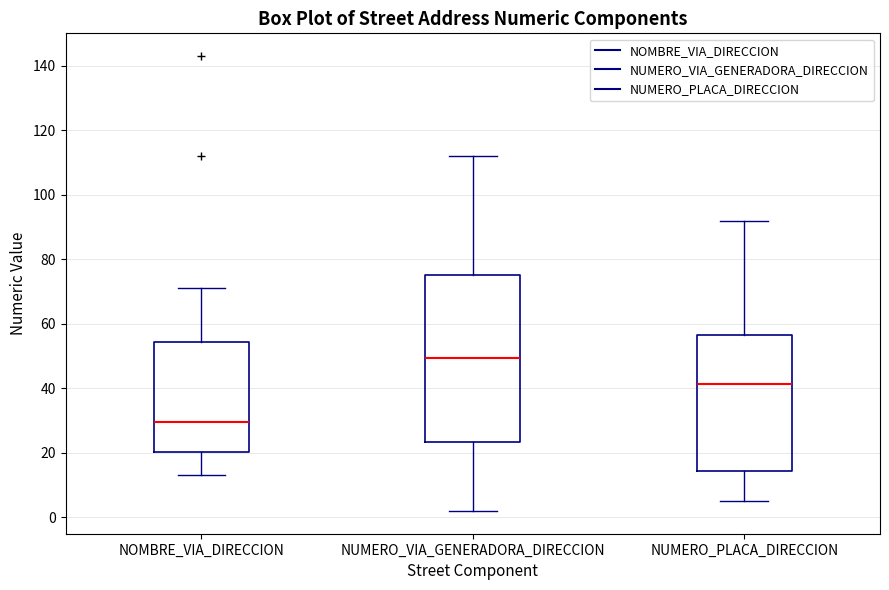

Reading left to right, transcribe this box plot: for each box, give where its median line is, the range the box spans, and where its two whiskers end, as read against the y-axis. The values are not printed on the chart, so give them approximately, as read against the axis.

NOMBRE_VIA_DIRECCION: median 30, box 20 to 54, whiskers 14 to 72
NUMERO_VIA_GENERADORA_DIRECCION: median 50, box 24 to 76, whiskers 2 to 112
NUMERO_PLACA_DIRECCION: median 42, box 14 to 56, whiskers 6 to 92